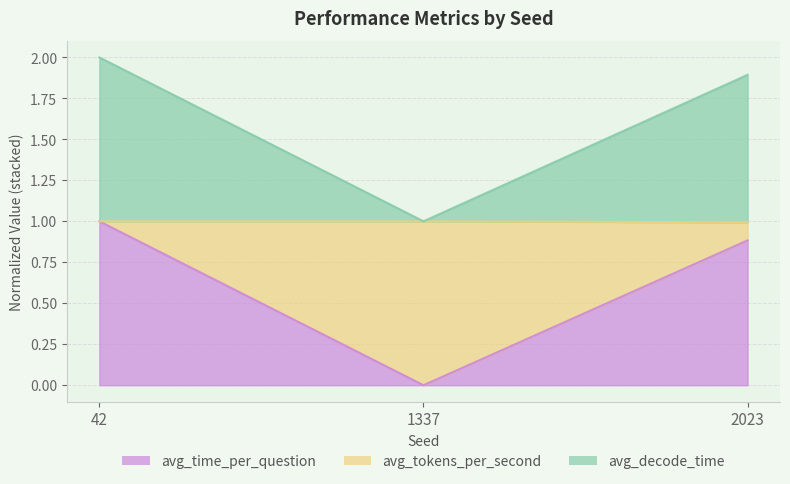

At which label does avg_time_per_question reach its peak?

42